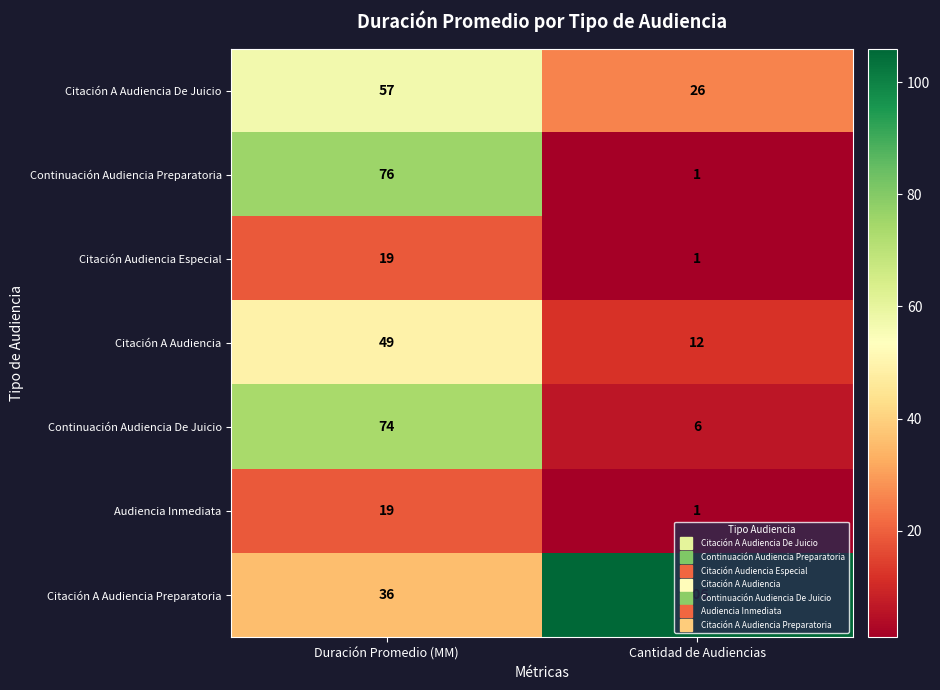

What is the total value across all series at Duración Promedio (MM)?

330